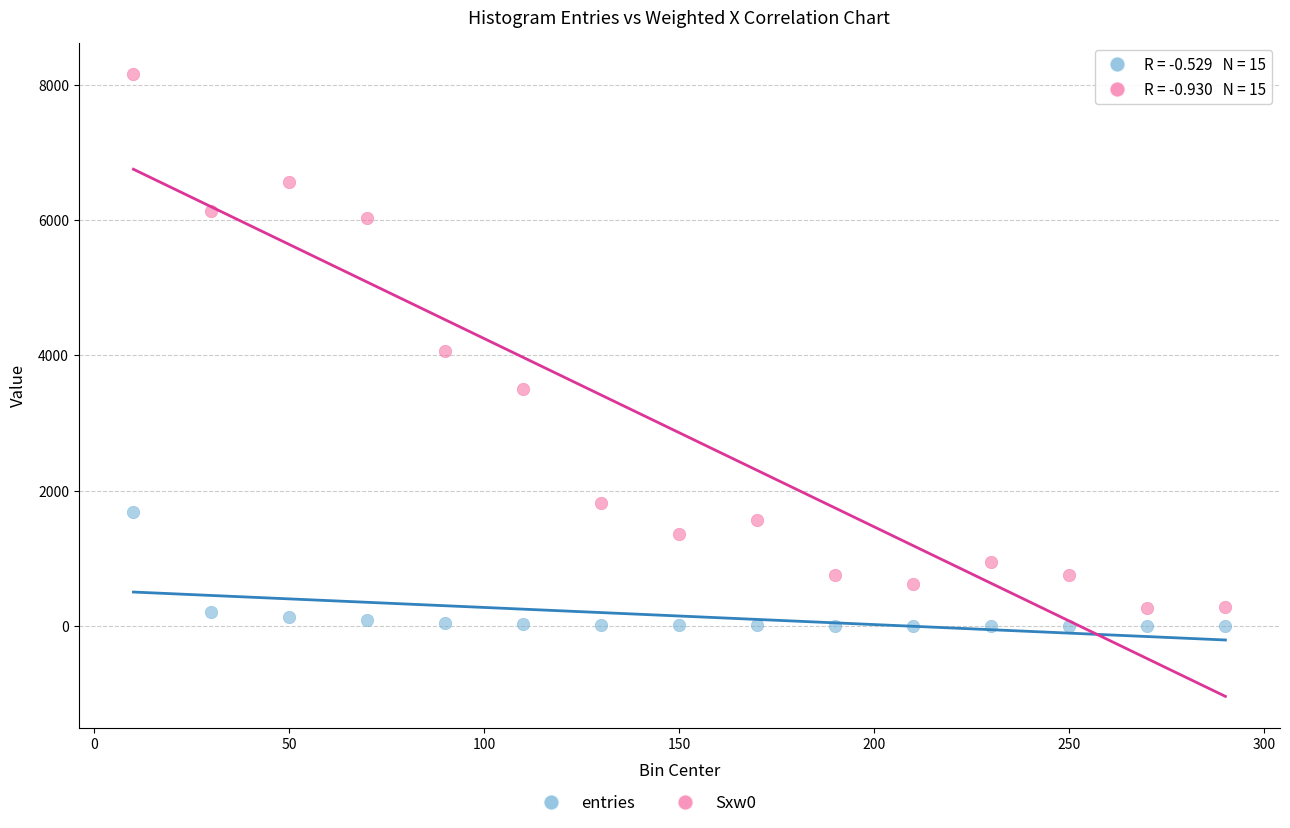

Which series has the largest Y range (max minus min)?

Sxw0